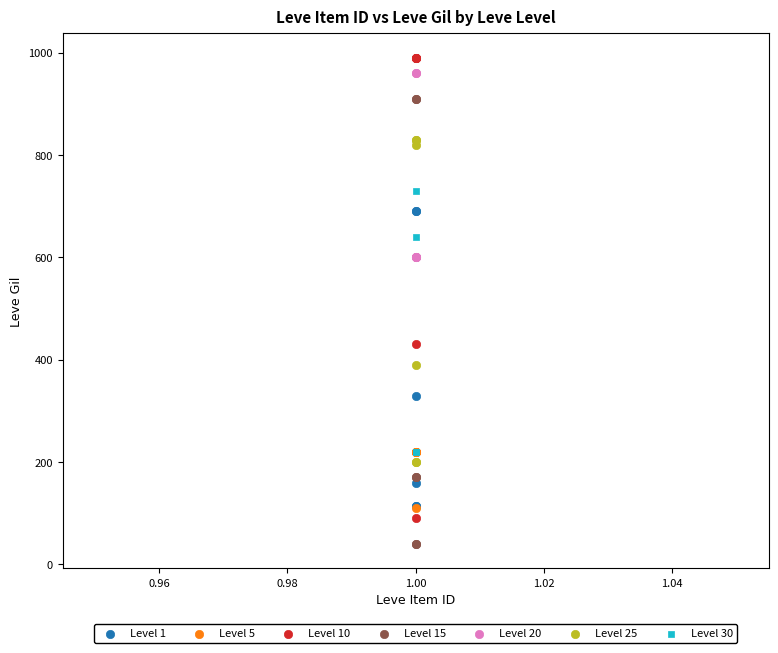

Which series contains the lowest Y value?

Level 15